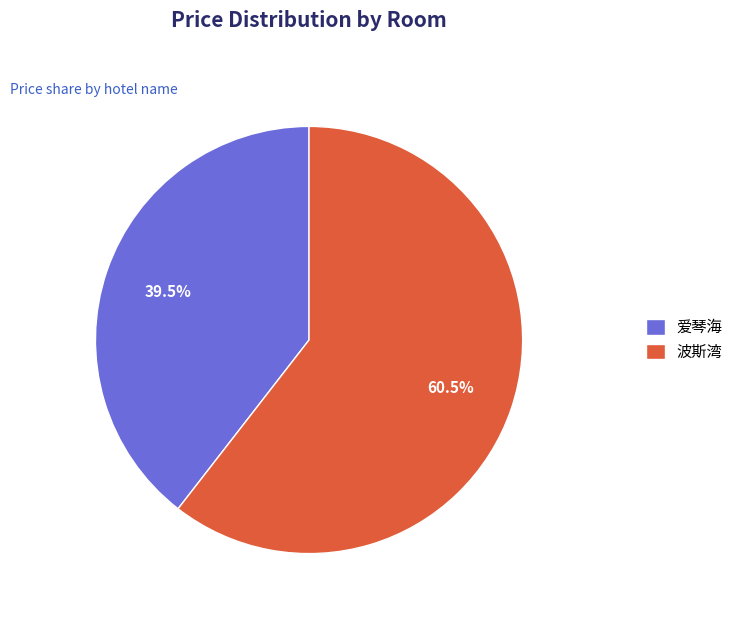

What portion of the pie excludes 波斯湾?

39.5%